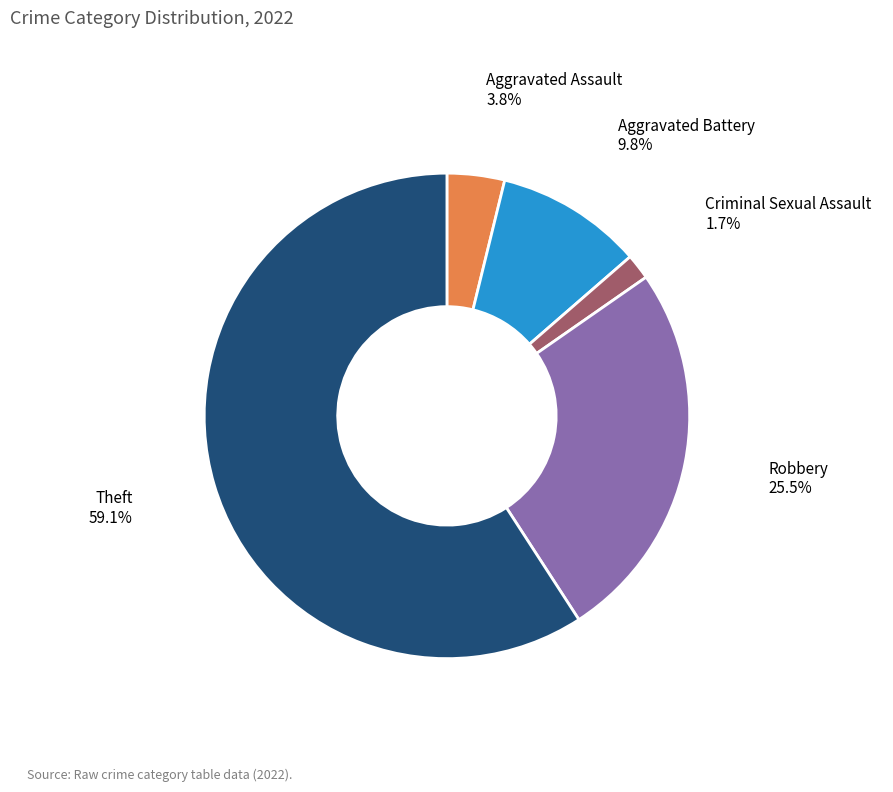

What percentage do Criminal Sexual Assault and Robbery together represent?

27.2%